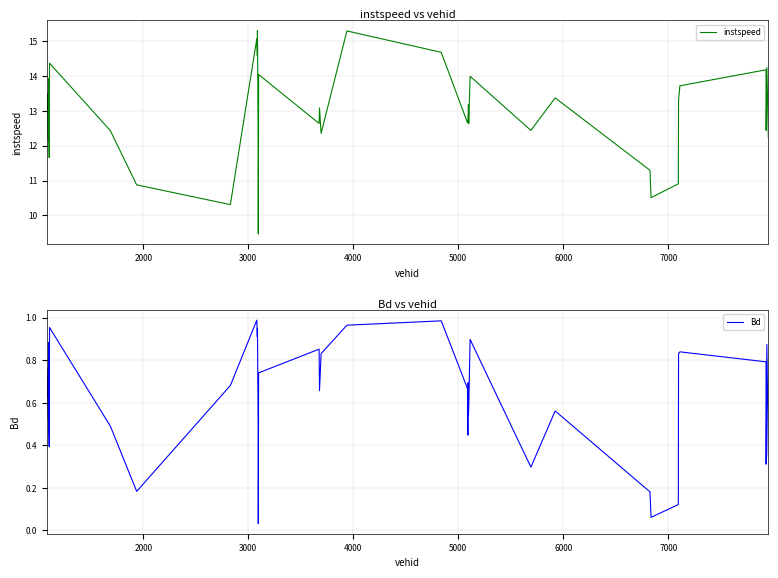

What are all the series names shown in the legend?

instspeed, Bd